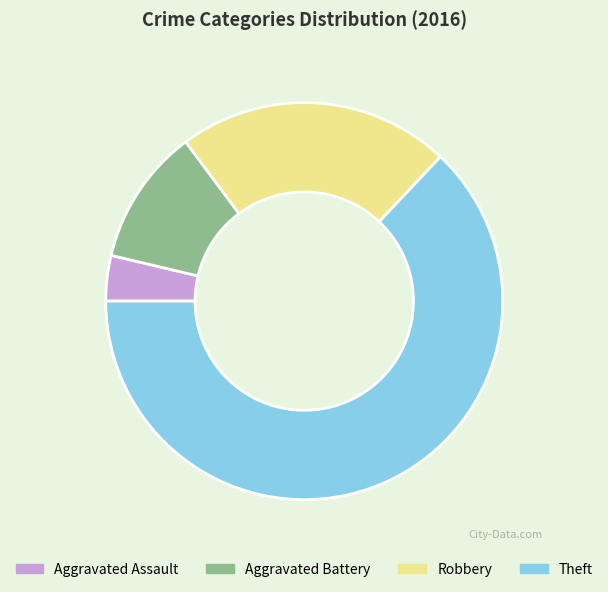

Do Theft and Robbery together represent more than half of the pie?

Yes